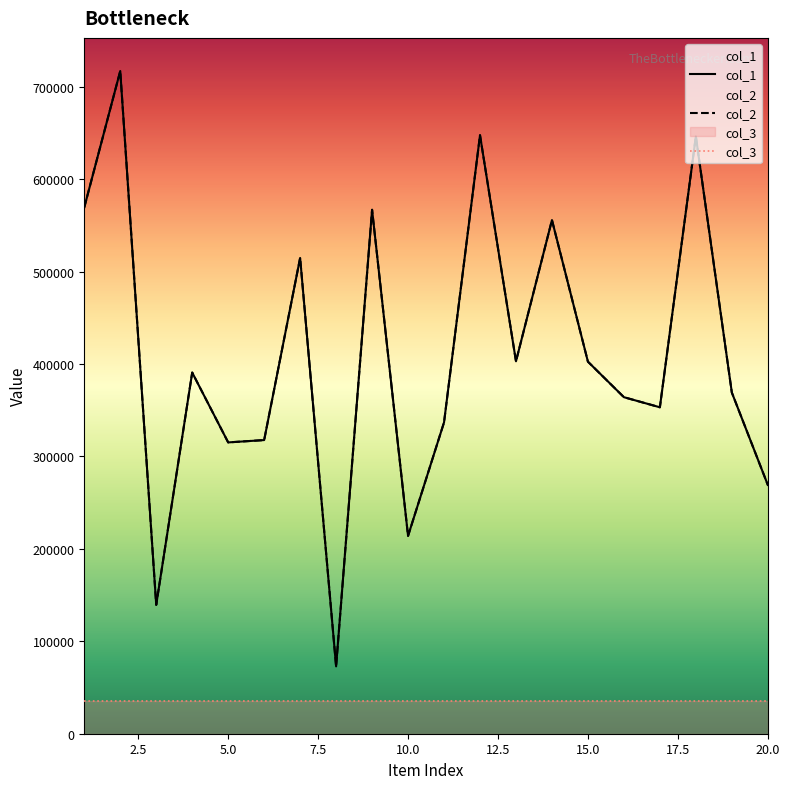

What is the value of the col_2 point at the 13th from the left?

403024